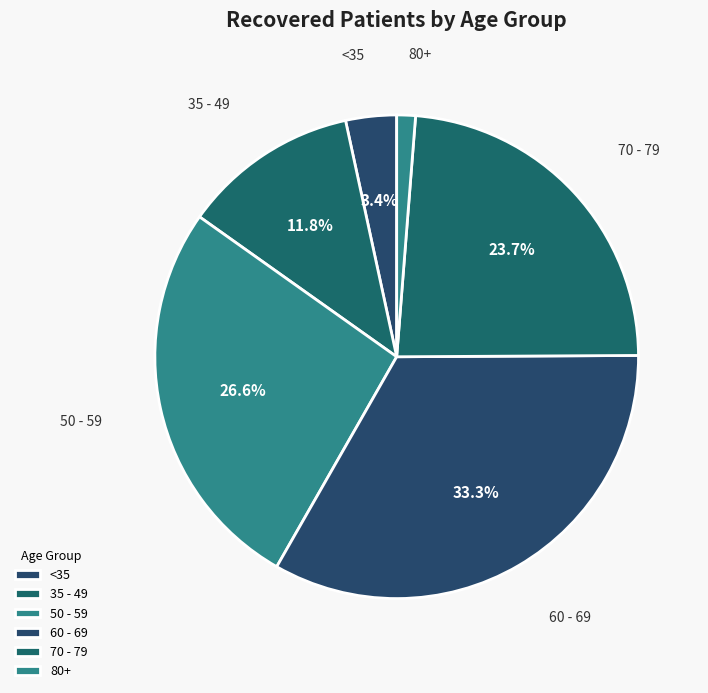

Combined, do 70 - 79 and <35 account for over 50%?

No